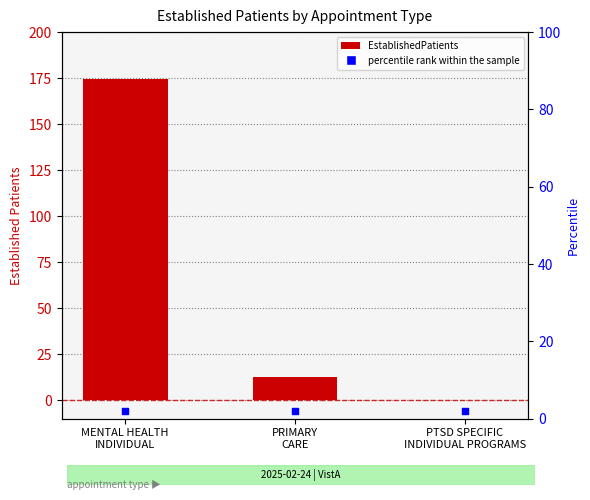

What are all the series names shown in the legend?

EstablishedPatients, percentile rank within the sample